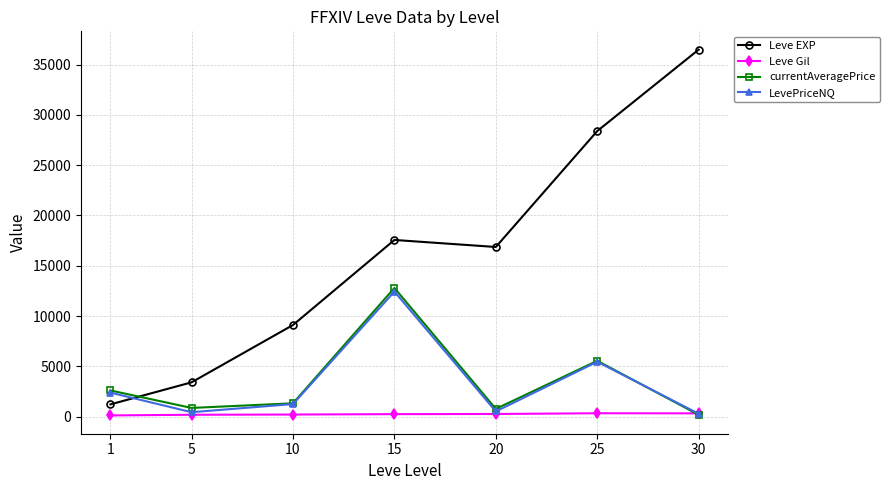

True or false: Leve EXP and Leve Gil intersect in this chart.

False